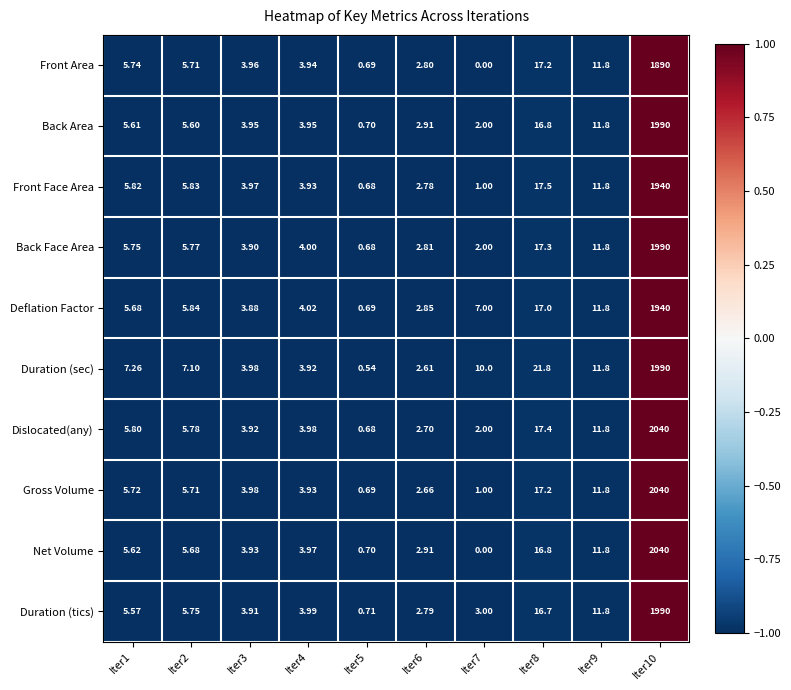

How many distinct data groups are displayed?

10